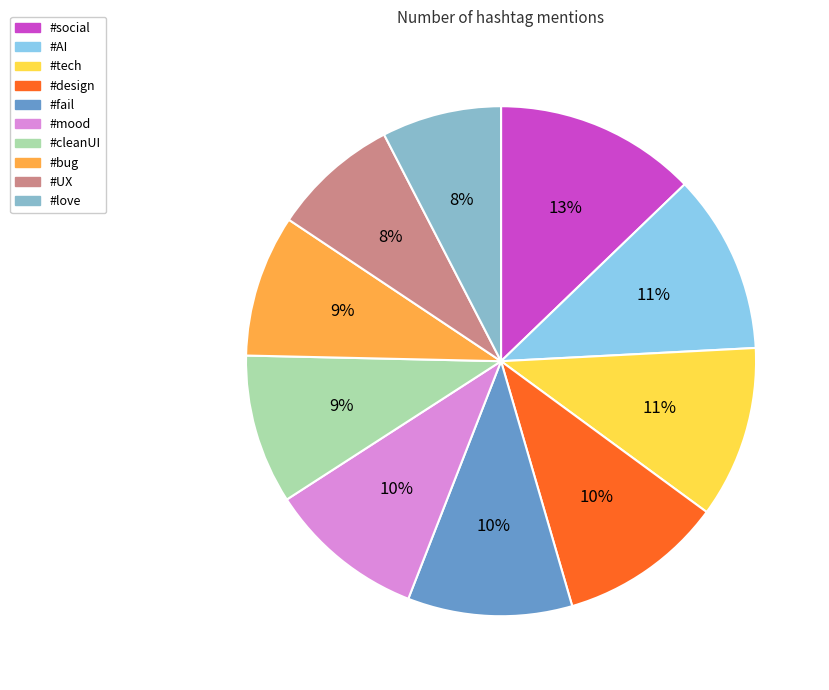

What percentage is the #bug slice, to the nearest percent?

9%